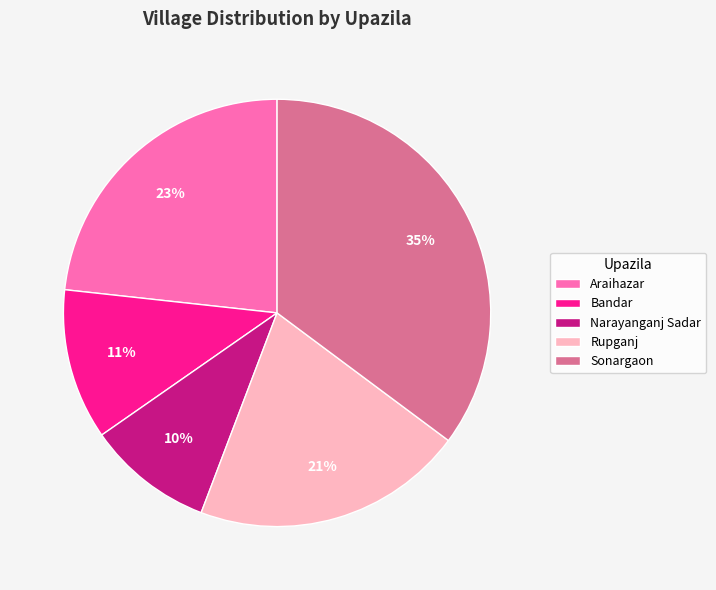

To the nearest percent, what percentage of the pie is Sonargaon?

35%